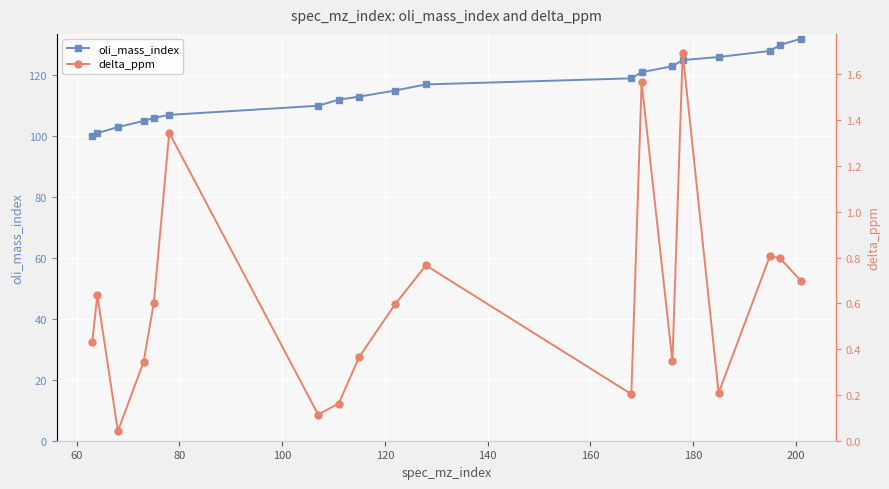

True or false: delta_ppm and oli_mass_index cross at least once.

False